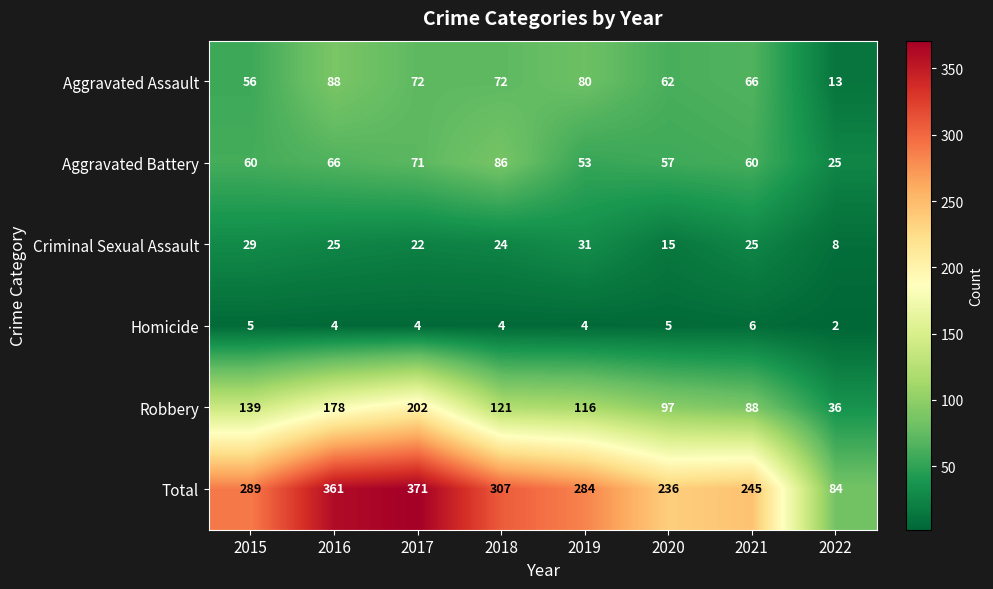

What is the average value of the Total series?

272